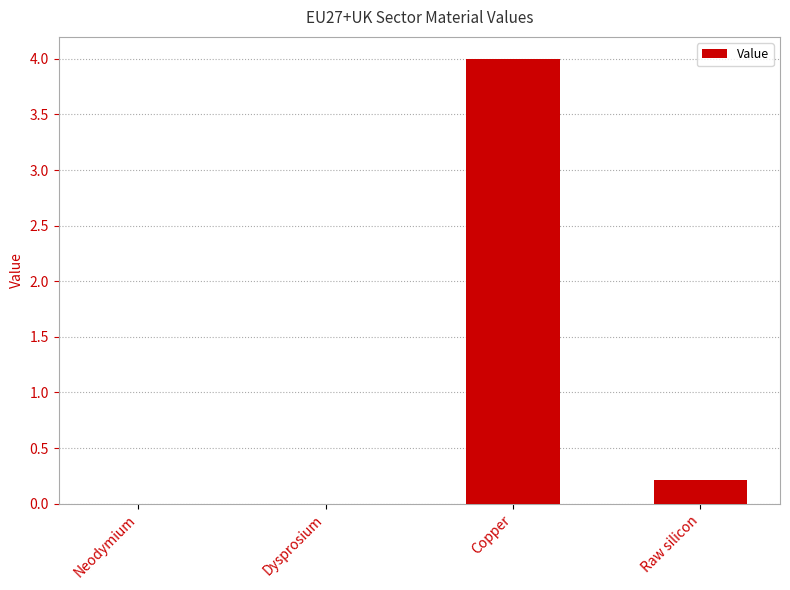

Does the chart contain stacked bars?

No